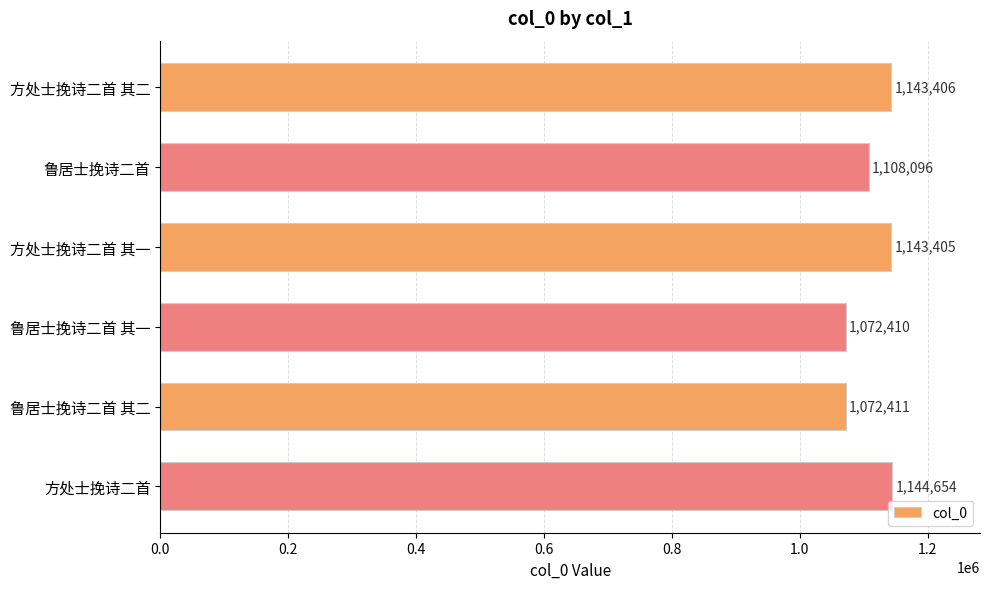

How many bars are there in total?

6